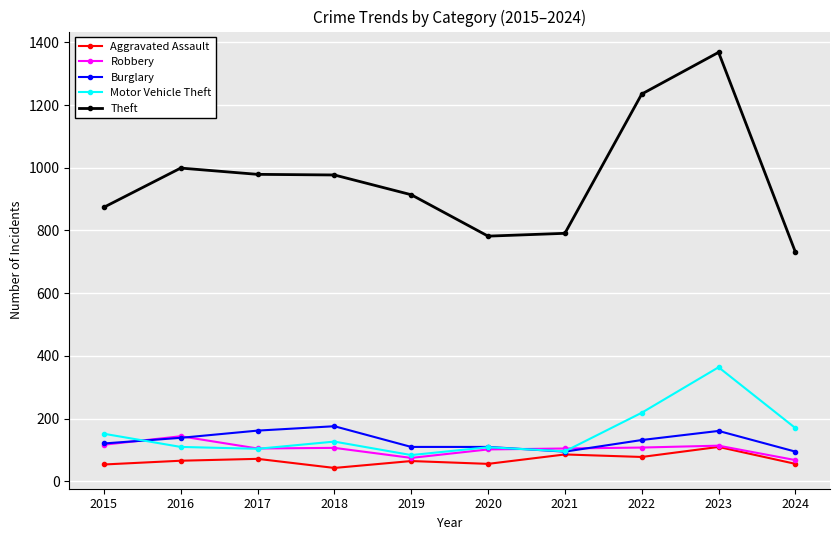

What is the spread (max minus min) of values at 2020?

726